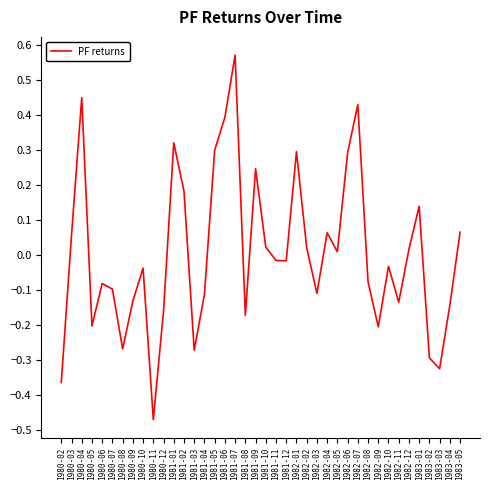

Which label corresponds to the largest value in the chart?

1981-07